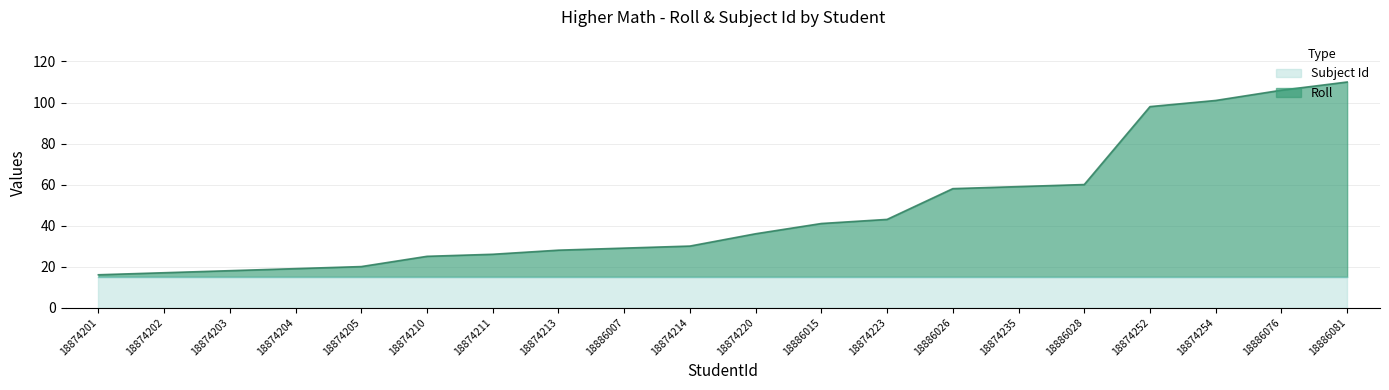

What position from the left is 18874210?

6